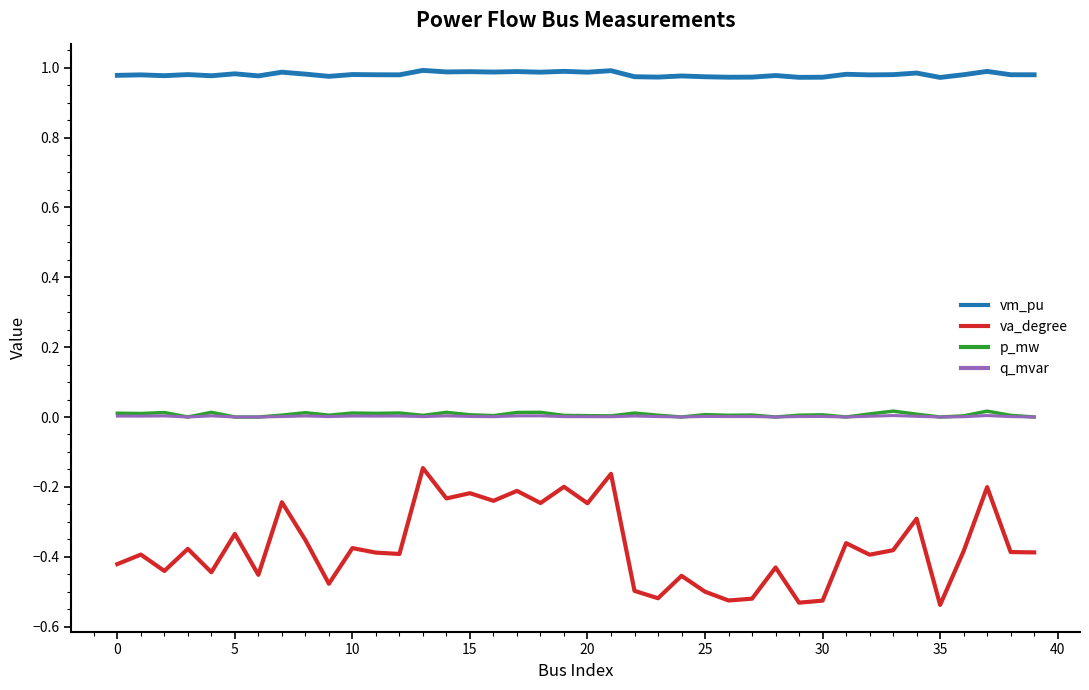

What are all the series names shown in the legend?

vm_pu, va_degree, p_mw, q_mvar